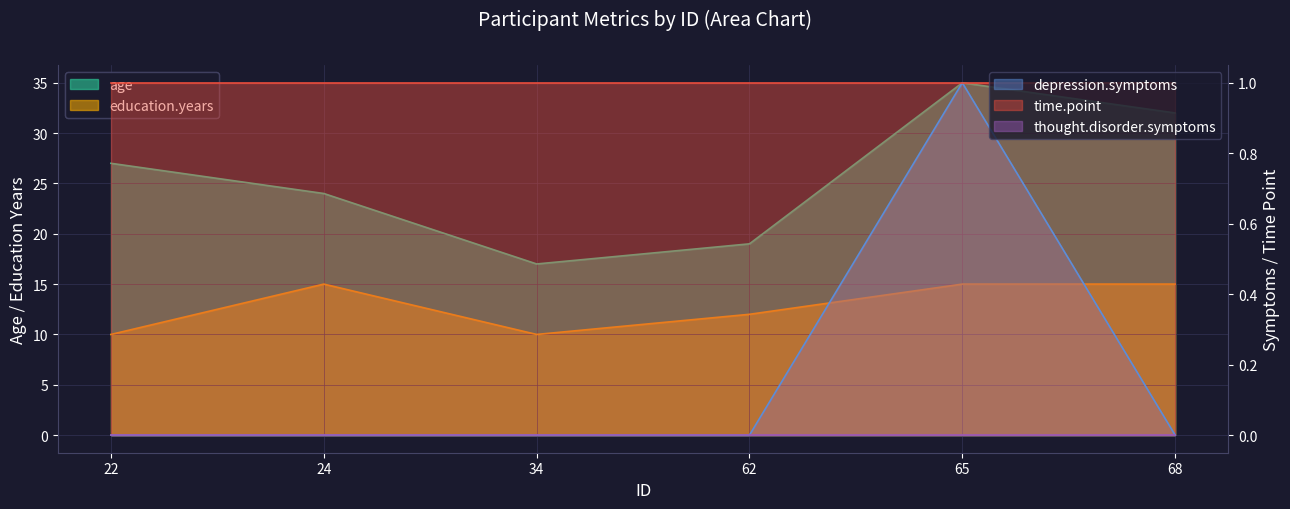

The value of education.years at 65 is 10. True or false?

False